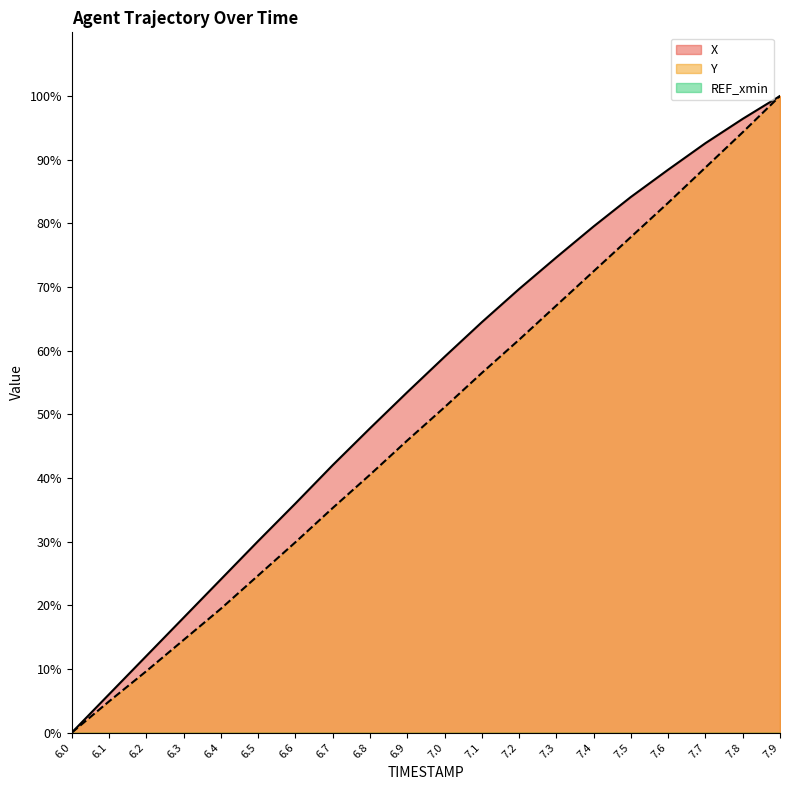

What is the sum of all X values?

1078.5